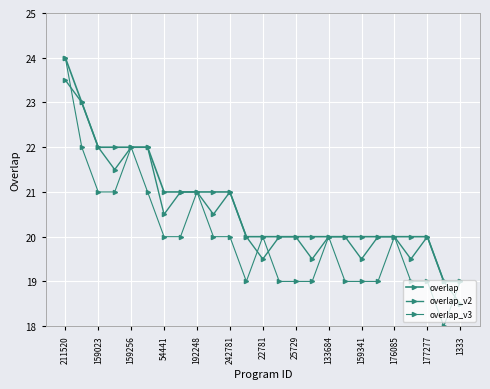

How many times do overlap_v2 and overlap_v3 cross each other?

4